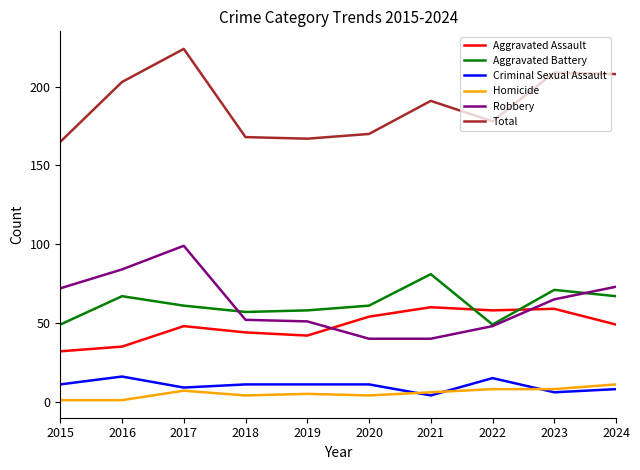

Which series changed the most between 2016 and 2020?

Robbery